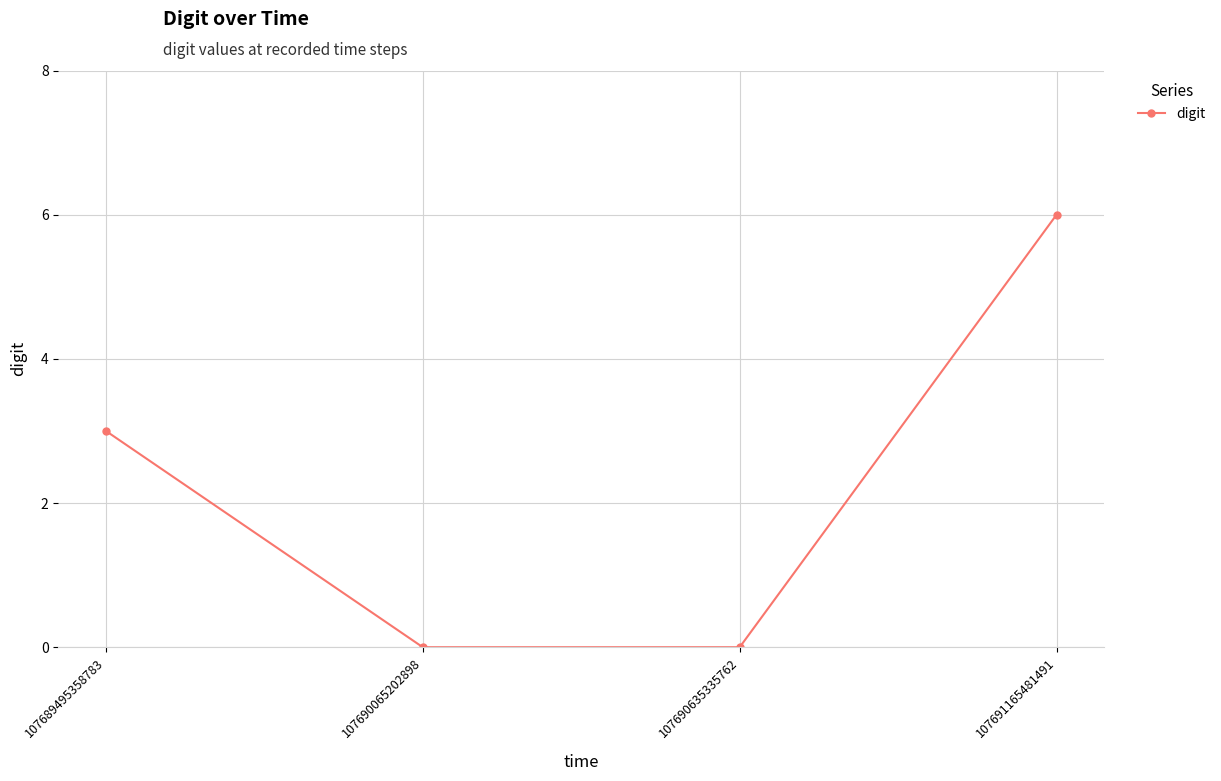

How many data points does each series have?

4